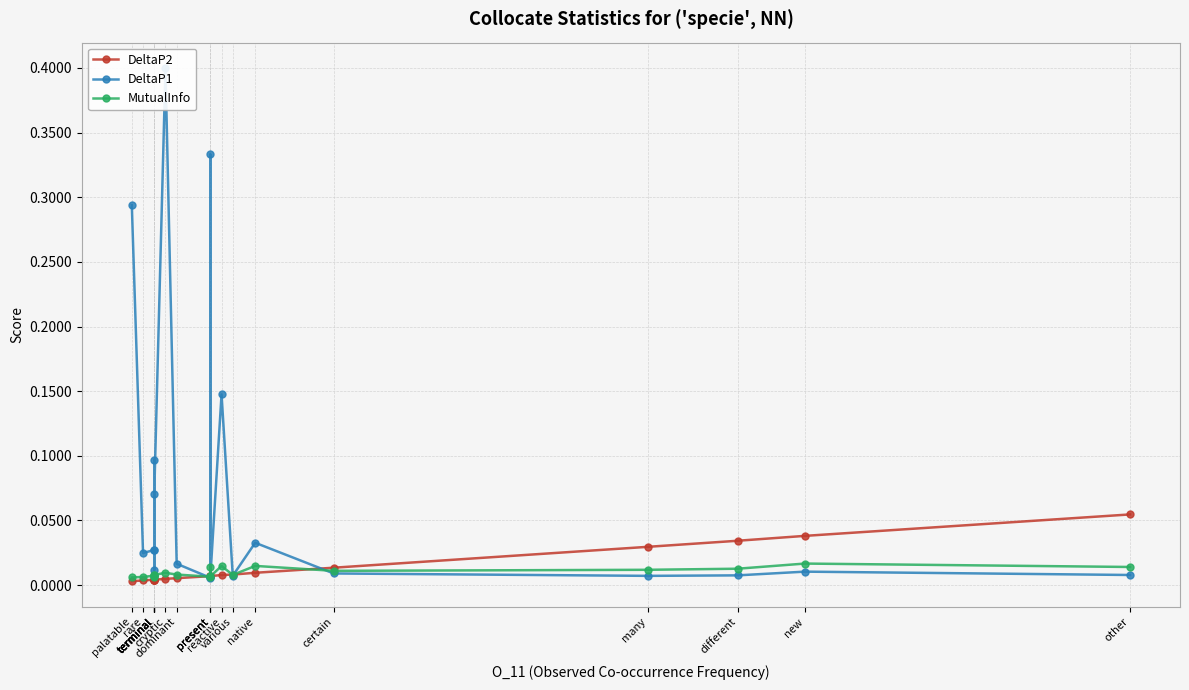

Which series has the largest range (max minus min)?

DeltaP1